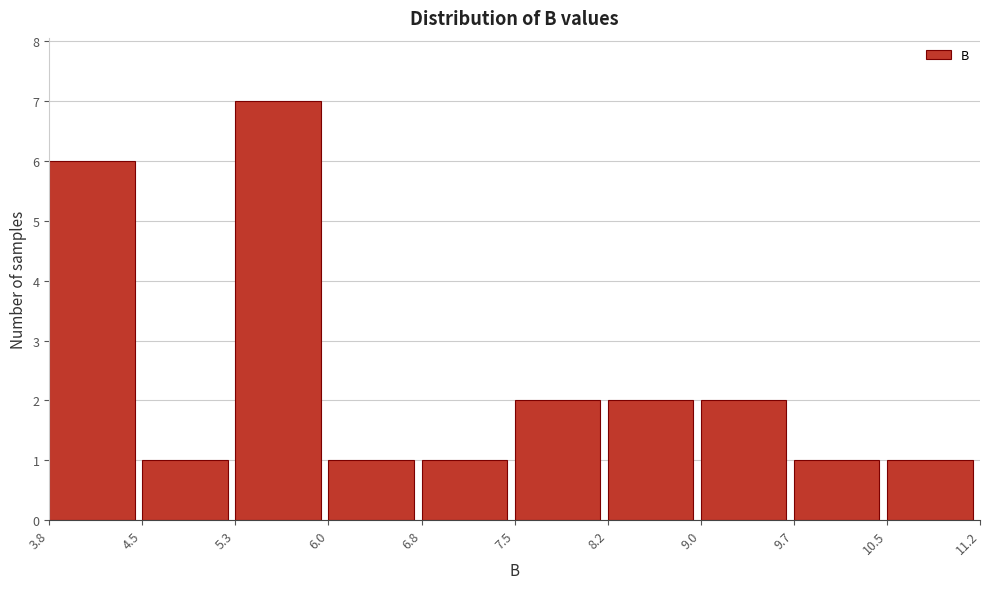

Reading left to right, transcribe this chart: for each bar, give the range it covers on the x-axis and its height. The values are not printed on the chart, so give them approximately, as read against the axis.

3.8 to 4.5: 6
4.5 to 5.3: 1
5.3 to 6.0: 7
6.0 to 6.8: 1
6.8 to 7.5: 1
7.5 to 8.2: 2
8.2 to 9.0: 2
9.0 to 9.7: 2
9.7 to 10.5: 1
10.5 to 11.2: 1